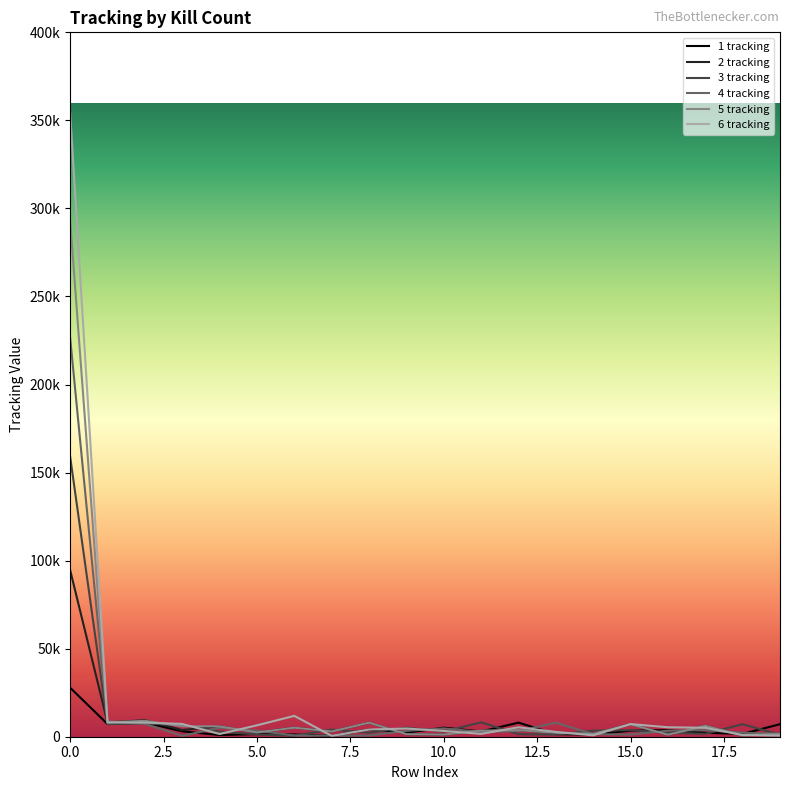

Which series has the largest total across all categories?

6 tracking